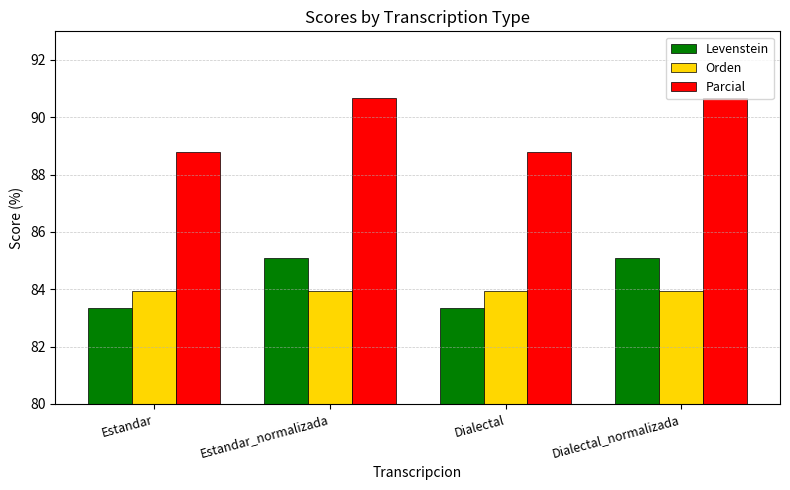

What is the value of the Orden bar at the 2nd from the left?

83.9